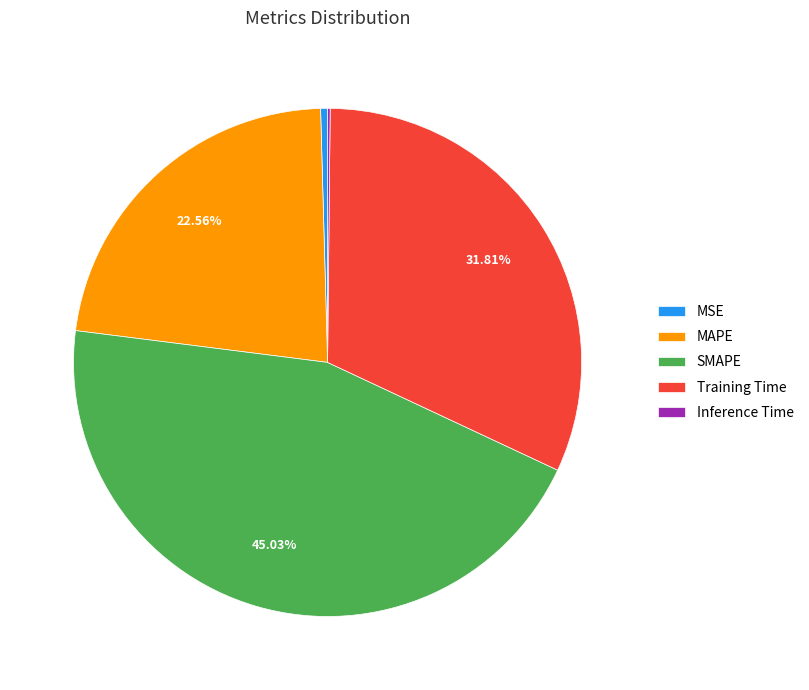

Combined, do Training Time and SMAPE account for over 50%?

Yes